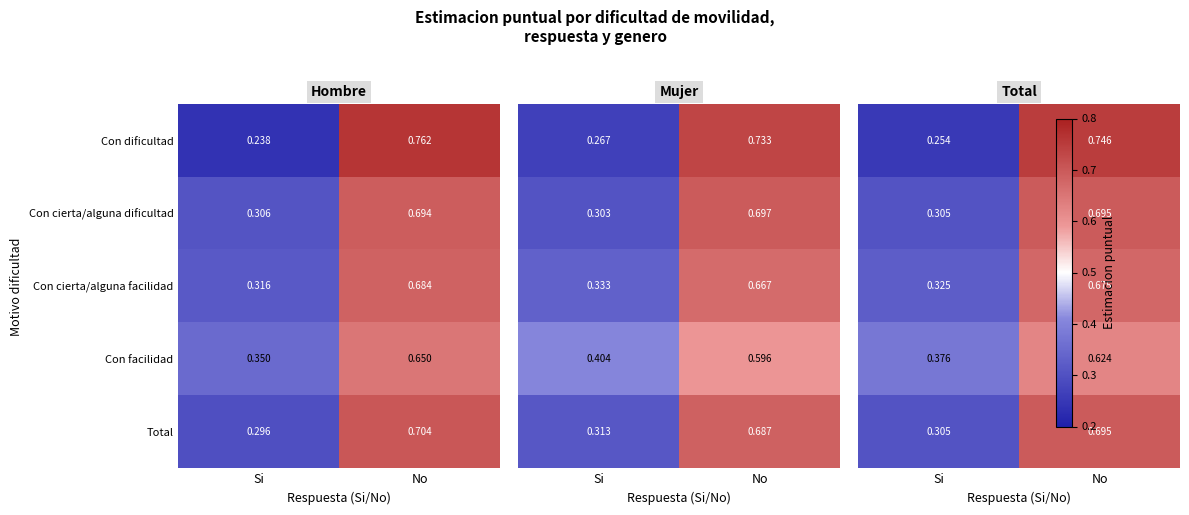

Rank the categories by Con cierta/alguna facilidad value from lowest to highest.

Si, No